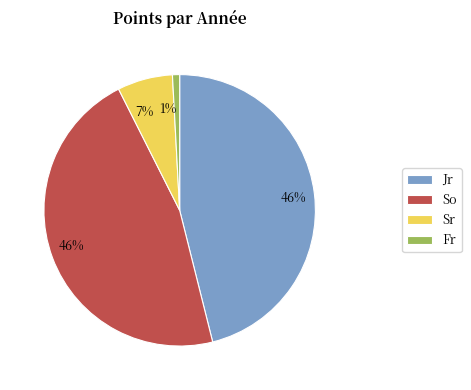

Between Sr and So, which is larger?

So